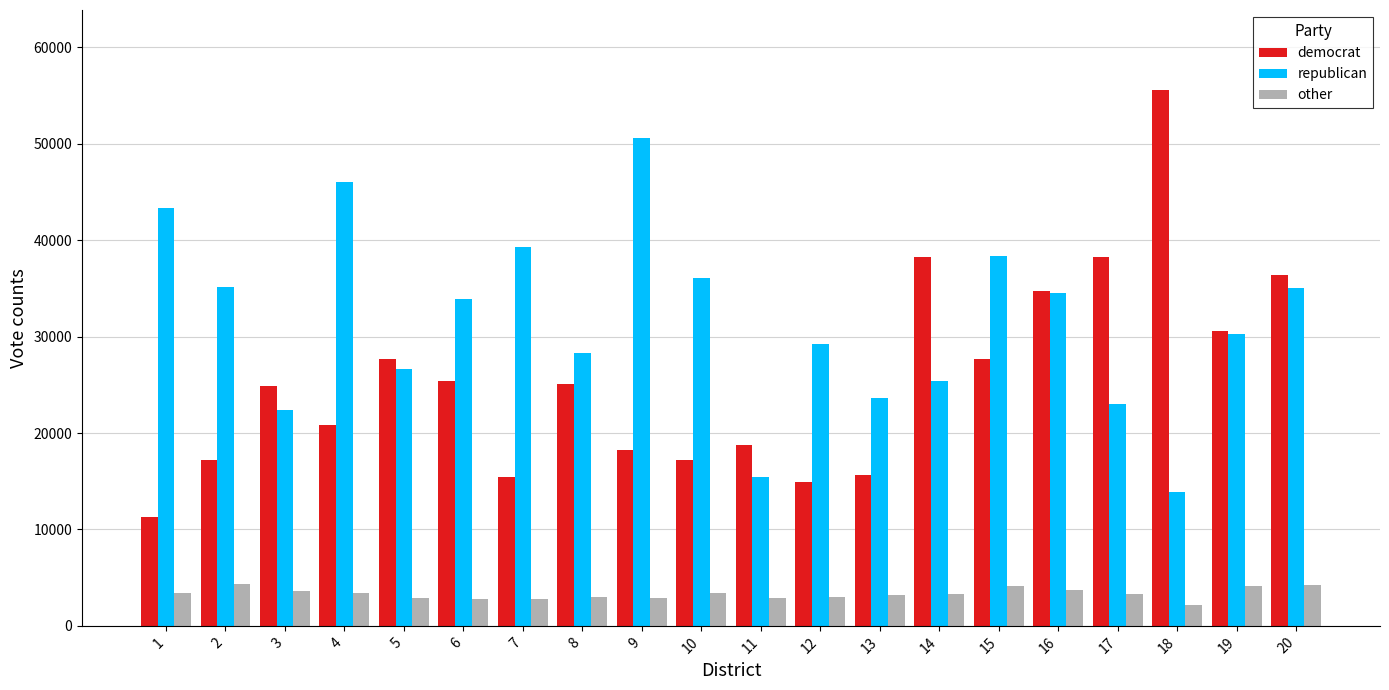

Which category has the highest value in the republican series?

9